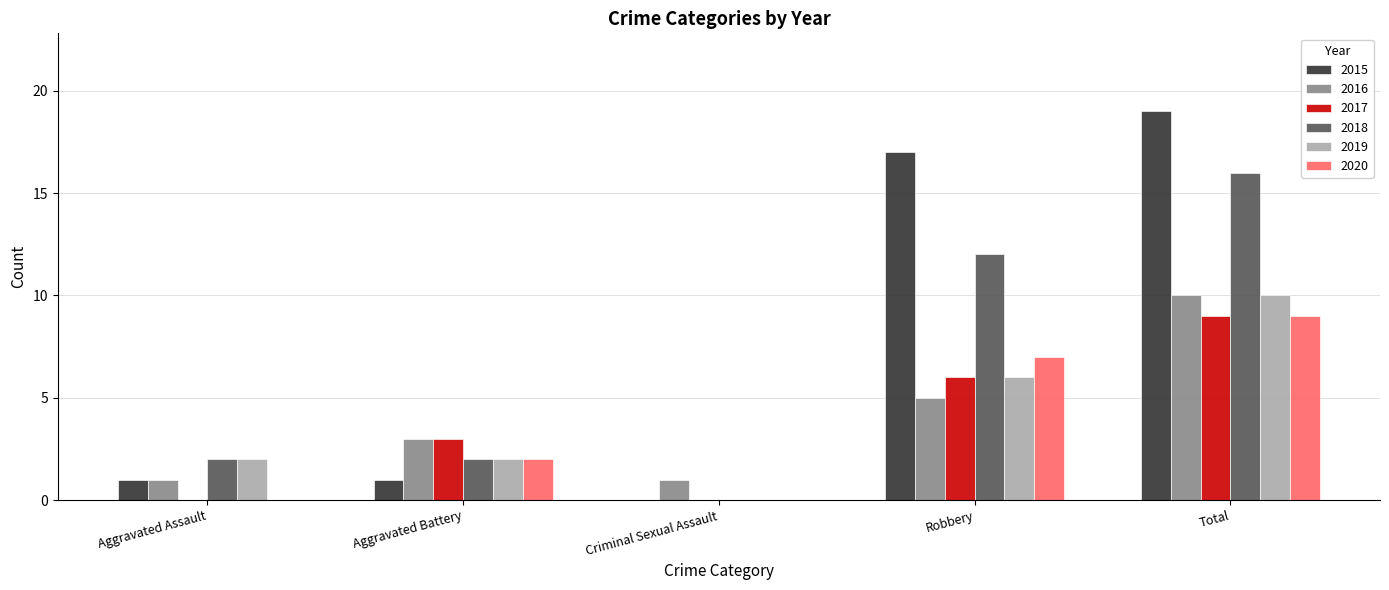

Between Criminal Sexual Assault and Total, which series saw the biggest shift?

2015